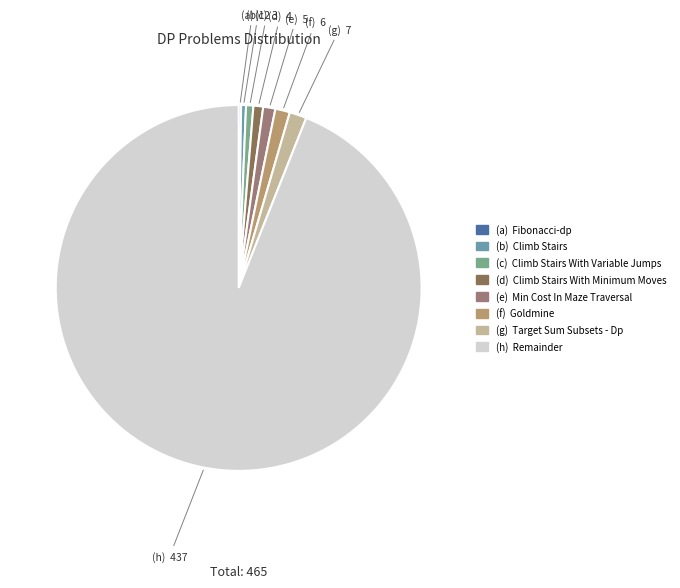

Does any single category account for the majority?

Yes